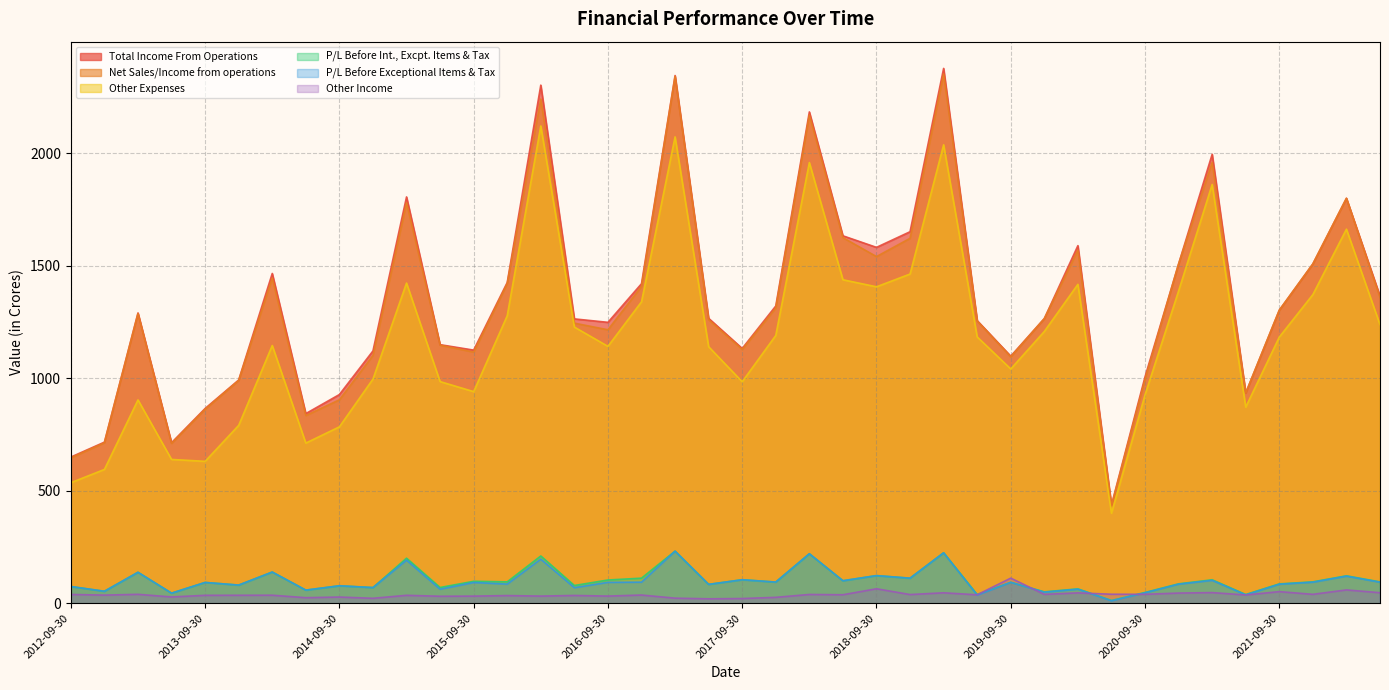

Reading left to right, extract all data points from this chart.

Net Sales/Income from operations: 646.2	713.5	1287.6	710.5	862.6	990.4	1445.2	834.5	904.4	1101.8	1780.3	1147.3	1116.6	1421.1	2241.2	1245.2	1215.7	1408.3	2342.0	1260.6	1128.4	1312.6	2170.1	1625.2	1541.1	1622.3	2353.0	1254.5	1095.5	1265.5	1569.6	433.2	995.3	1508.4	1959.9	934.8	1302.9	1508.7	1800.2	1359.2
Total Income From Operations: 649.8	716.2	1290.5	713.8	865.8	992.6	1466.1	843.2	927.8	1121.7	1806.3	1149.5	1125.3	1426.0	2303.3	1264.1	1248.8	1420.5	2345.9	1266.6	1132.7	1321.5	2184.2	1633.5	1582.1	1651.6	2377.6	1256.6	1098.5	1265.5	1589.7	436.4	1006.6	1508.4	1996.0	934.8	1302.9	1508.7	1800.2	1365.8
Other Expenses: 535.8	594.9	904.0	639.3	630.9	790.8	1145.8	712.0	784.2	996.5	1423.4	985.3	940.8	1278.2	2121.7	1227.7	1142.0	1340.1	2073.3	1140.4	984.7	1190.6	1959.0	1438.1	1406.8	1463.5	2038.0	1184.0	1041.5	1208.2	1417.7	400.3	926.8	1388.4	1861.7	871.9	1183.3	1372.3	1663.0	1238.7
Other Income: 39.2	36.2	39.7	28.1	35.3	35.5	35.8	24.8	27.7	22.0	35.3	31.2	31.8	34.2	31.9	34.7	31.9	36.6	22.7	19.8	21.0	26.3	39.1	37.9	64.4	38.7	46.5	37.7	111.7	39.5	46.2	40.1	39.8	45.3	47.4	36.9	51.7	39.7	59.3	46.9
P/L Before Int., Excpt. Items & Tax: 74.4	53.3	137.7	44.9	92.5	80.8	138.8	58.4	77.7	69.7	200.3	70.1	97.7	95.1	210.1	79.0	103.4	111.5	231.8	83.9	104.6	94.3	219.9	100.1	122.9	111.5	224.5	38.8	93.0	50.7	64.0	12.4	48.0	86.3	104.4	38.8	86.1	95.2	122.0	95.0
P/L Before Exceptional Items & Tax: 74.4	53.3	137.7	44.9	92.5	80.8	138.8	58.4	77.7	69.7	191.6	62.5	92.4	85.2	196.2	69.3	93.0	93.7	231.6	83.9	104.5	94.2	220.1	100.1	122.9	111.4	224.1	36.2	93.0	49.4	62.6	11.0	46.6	85.0	101.8	37.4	84.7	93.8	120.6	93.6